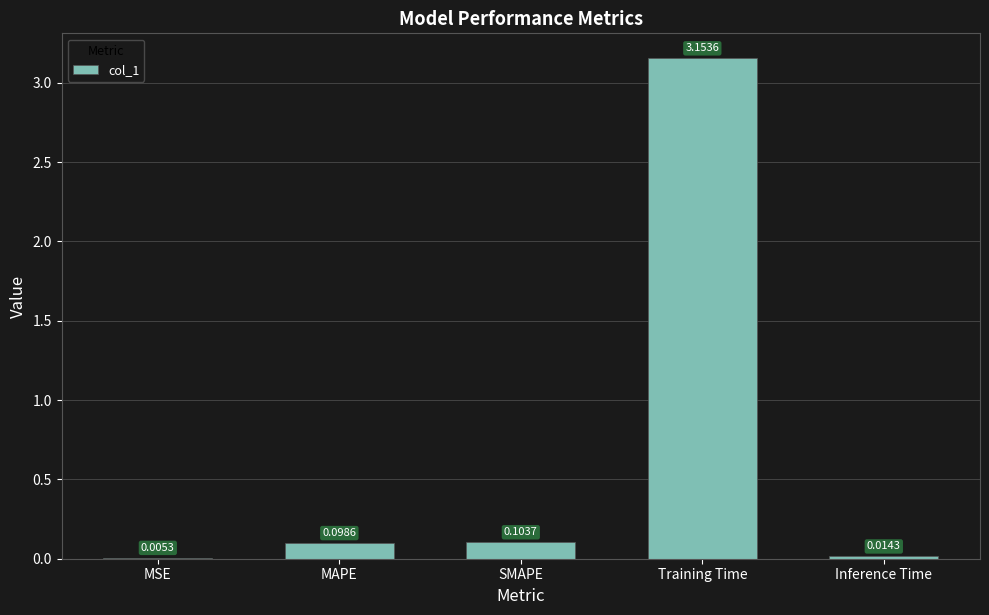

Which label corresponds to the largest value in the chart?

Training Time